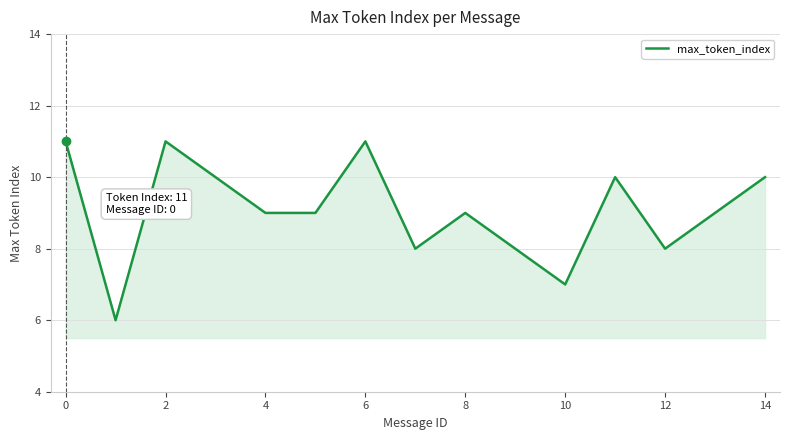

What is the maximum value shown in the chart?

11